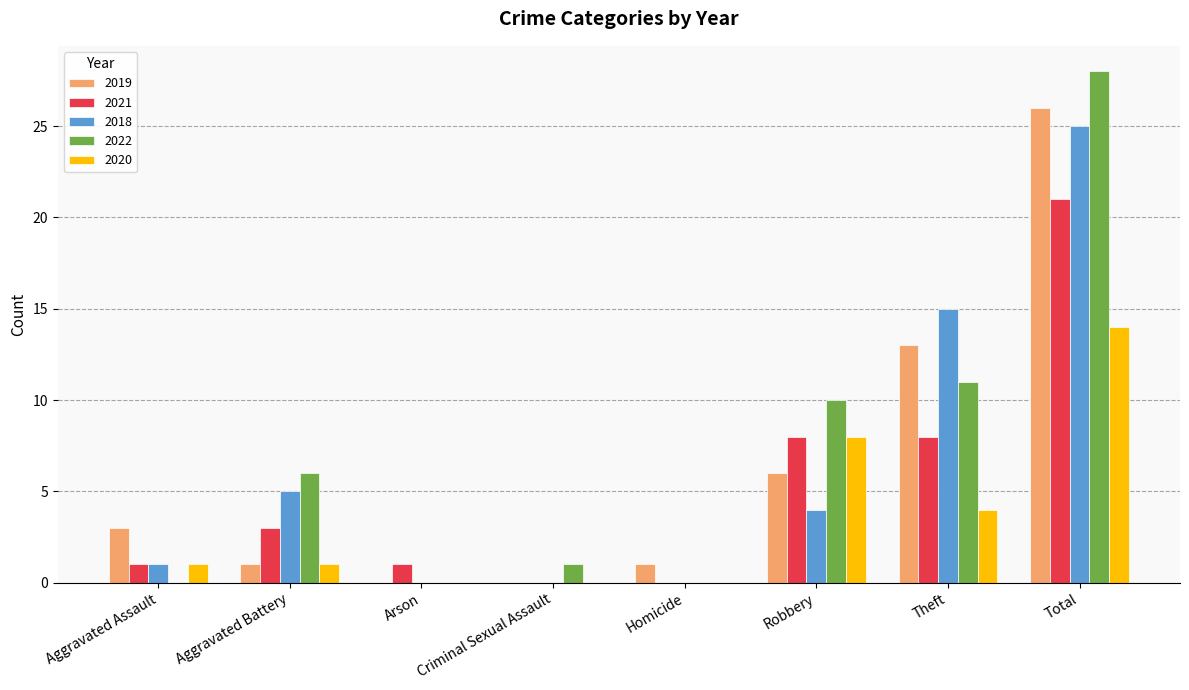

Where does the 2018 series first go above 4?

Aggravated Battery